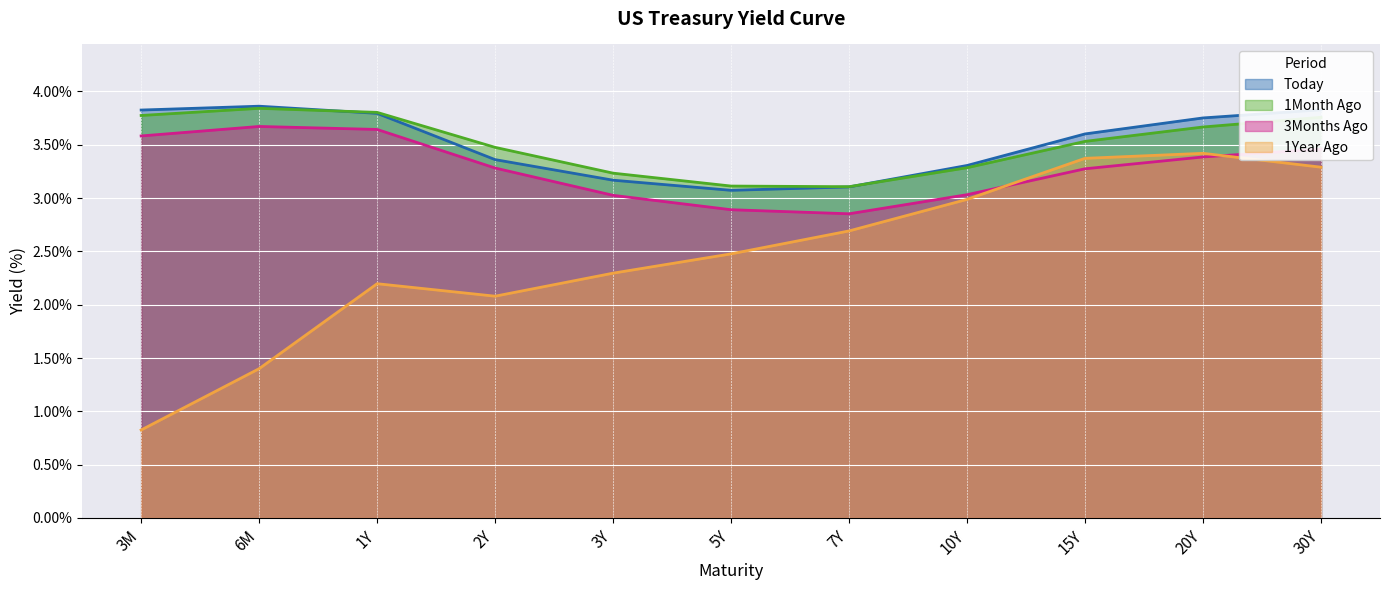

True or false: 1Month Ago has a value of 5.5 at 1Y.

False